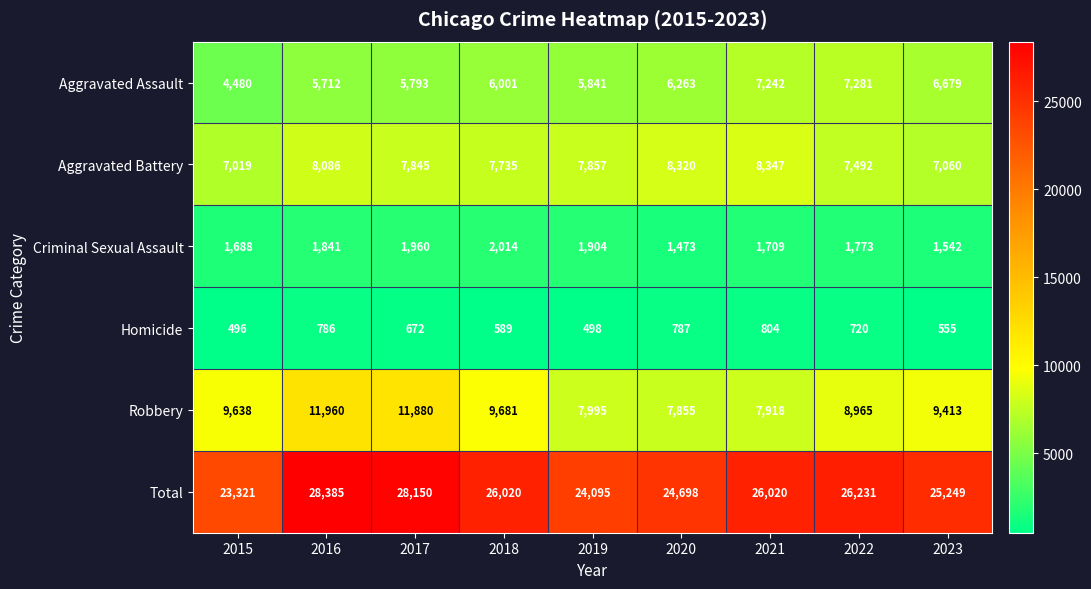

Is it true that Aggravated Assault equals 6263 at 2020?

True